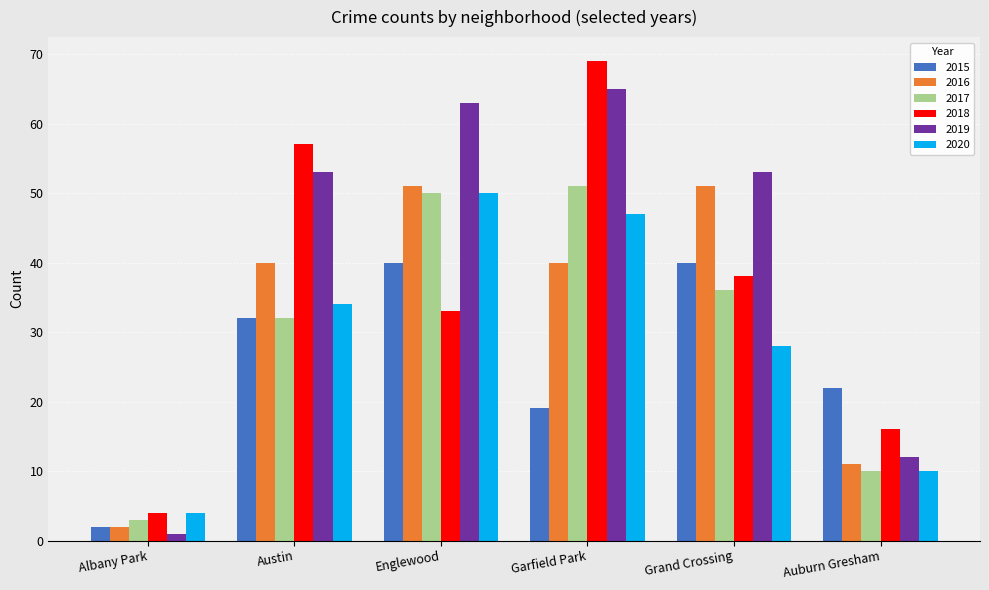

Are the bars grouped side by side (vs. stacked)?

Yes